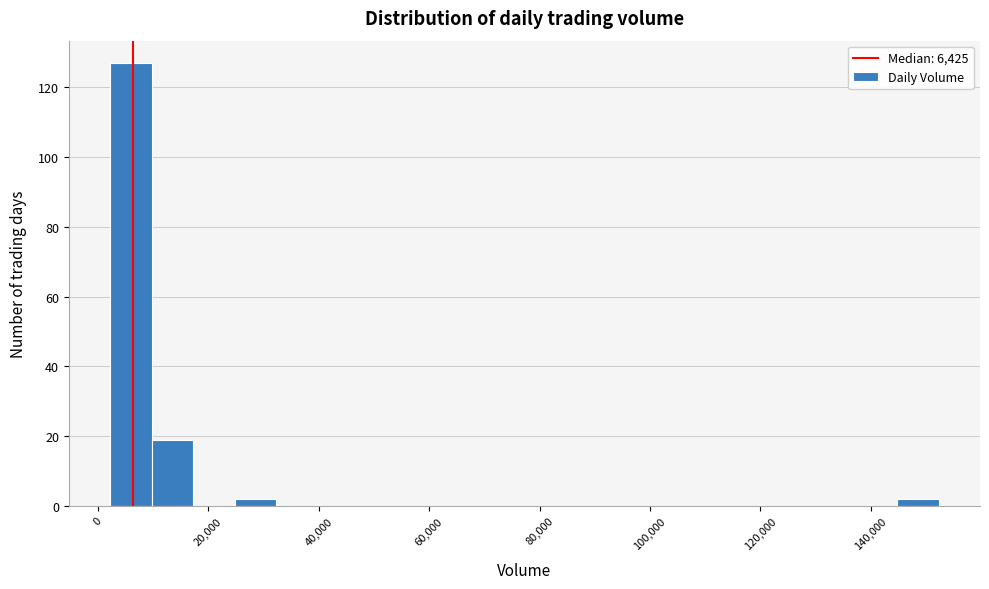

Around what value on the x-axis is the tallest bar? Give the approximate position of its centre, as read against the axis.

6000